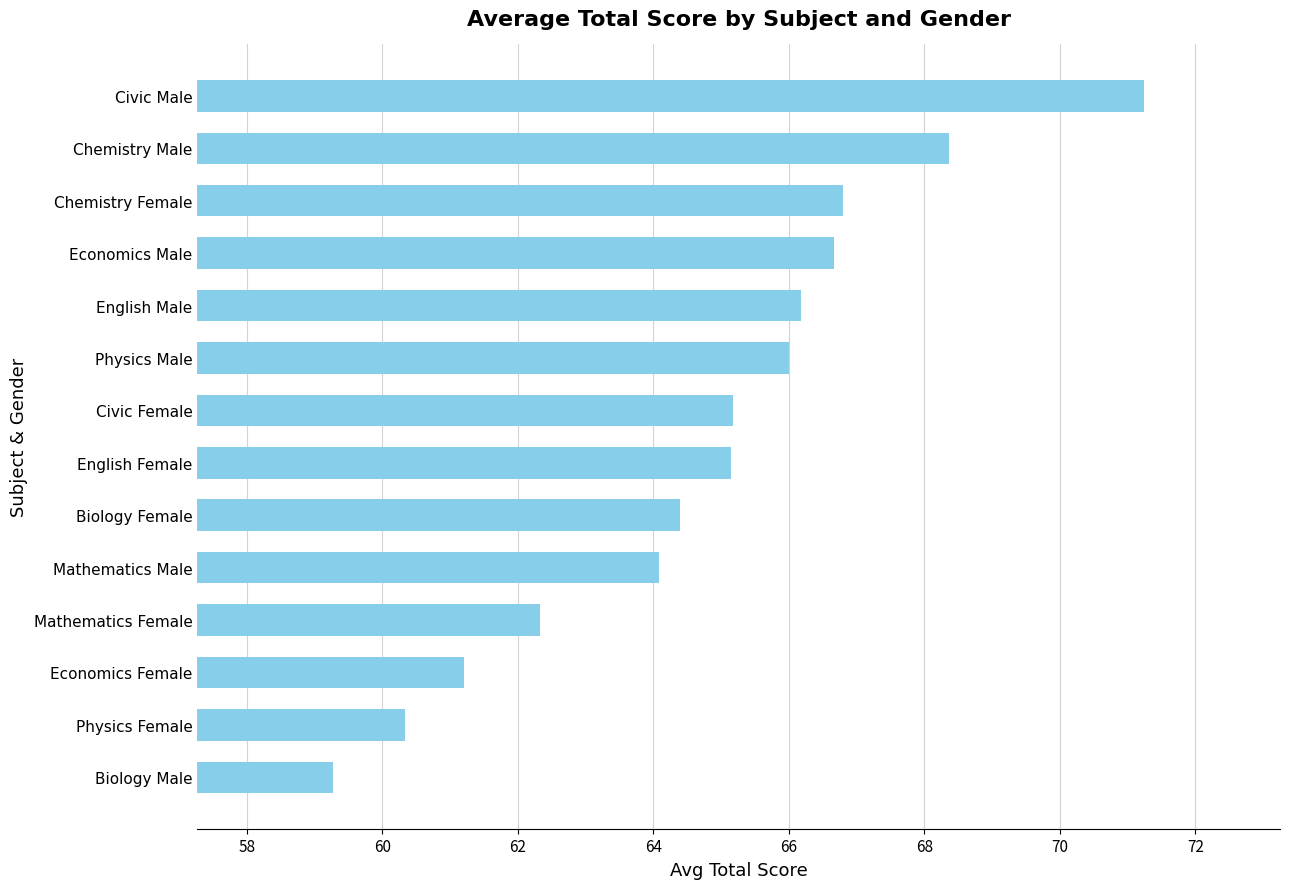

What position from the top is Mathematics Male?

10